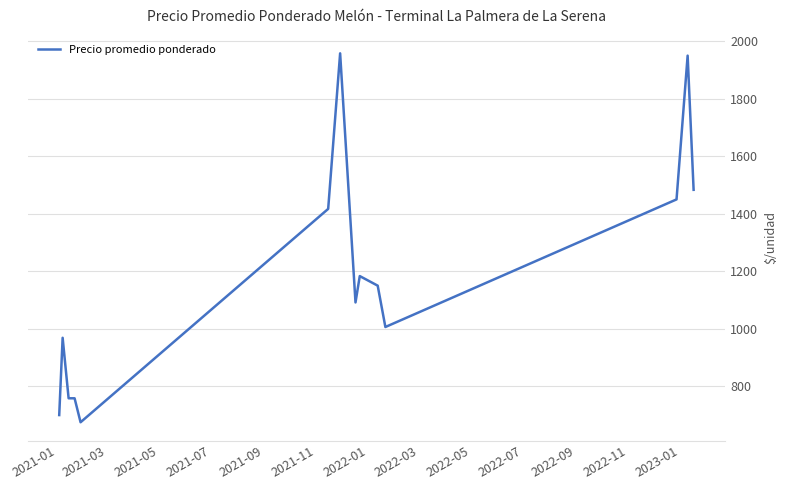

What is the difference between the maximum and minimum values?

1283.0